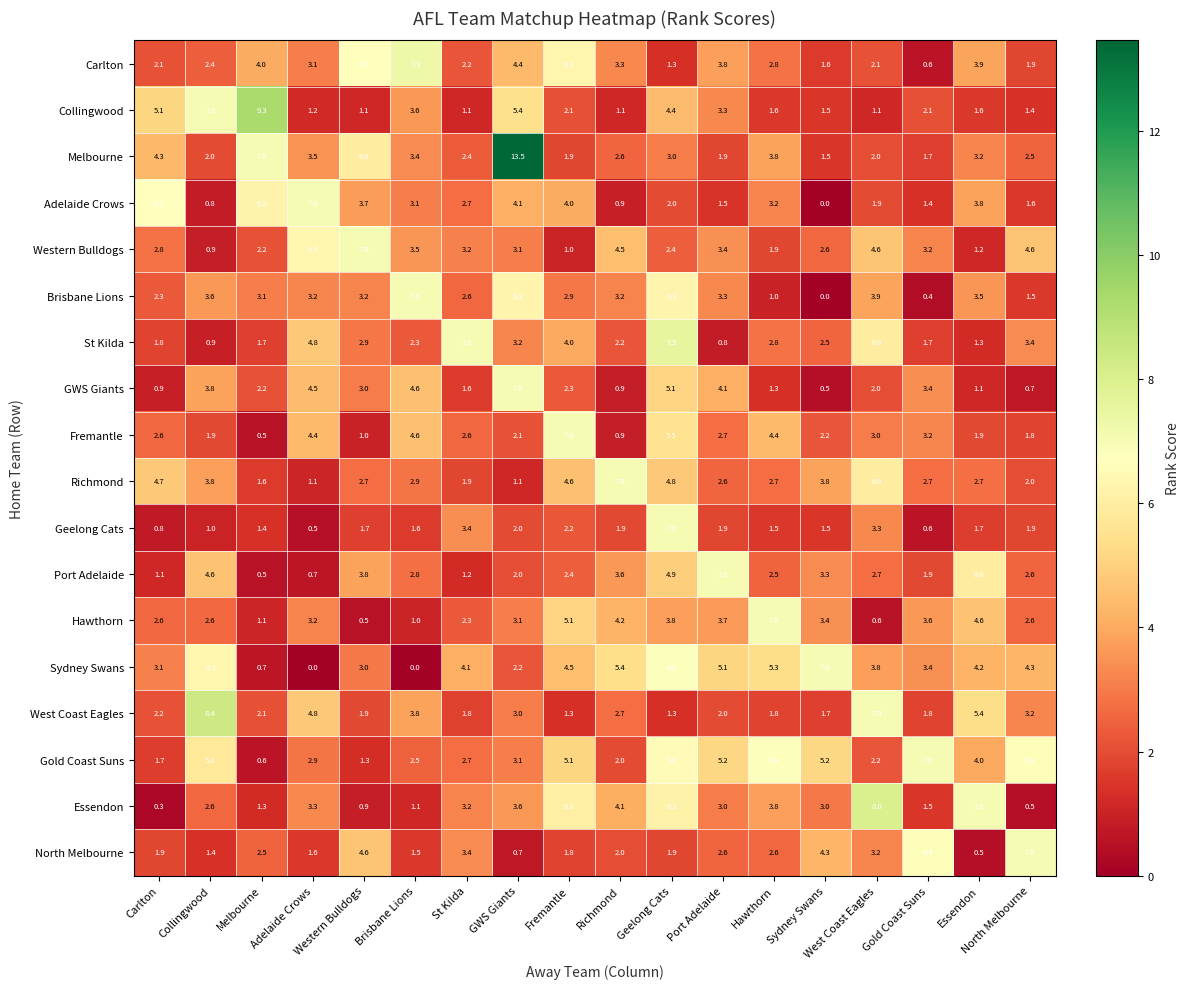

What is the total value across all series at Hawthorn?

56.8